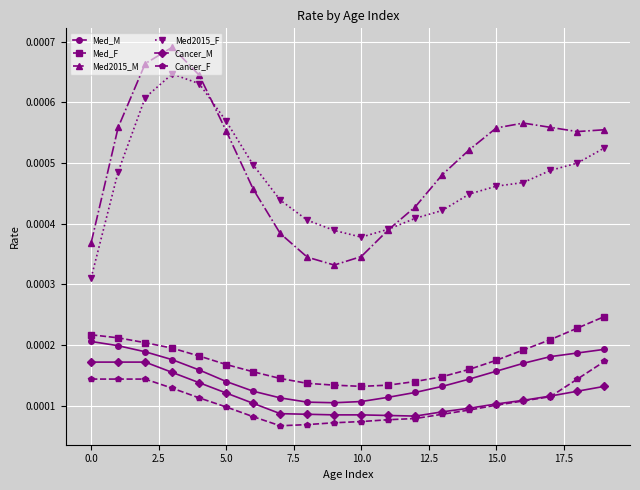

True or false: Med_F and Cancer_F cross at least once.

False